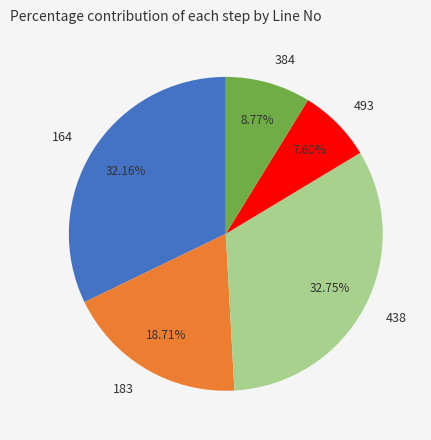

Rank the categories by value from highest to lowest.

438, 164, 183, 384, 493